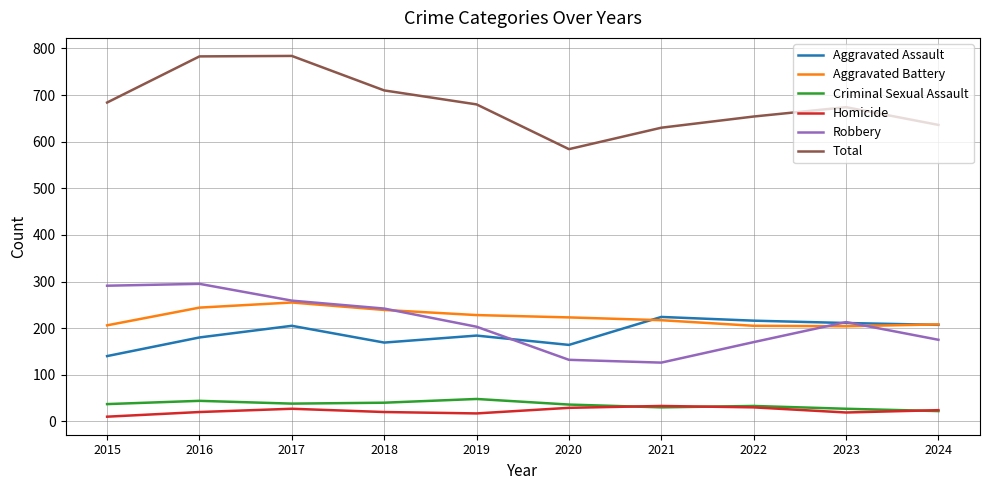

Which series has the largest total across all categories?

Total